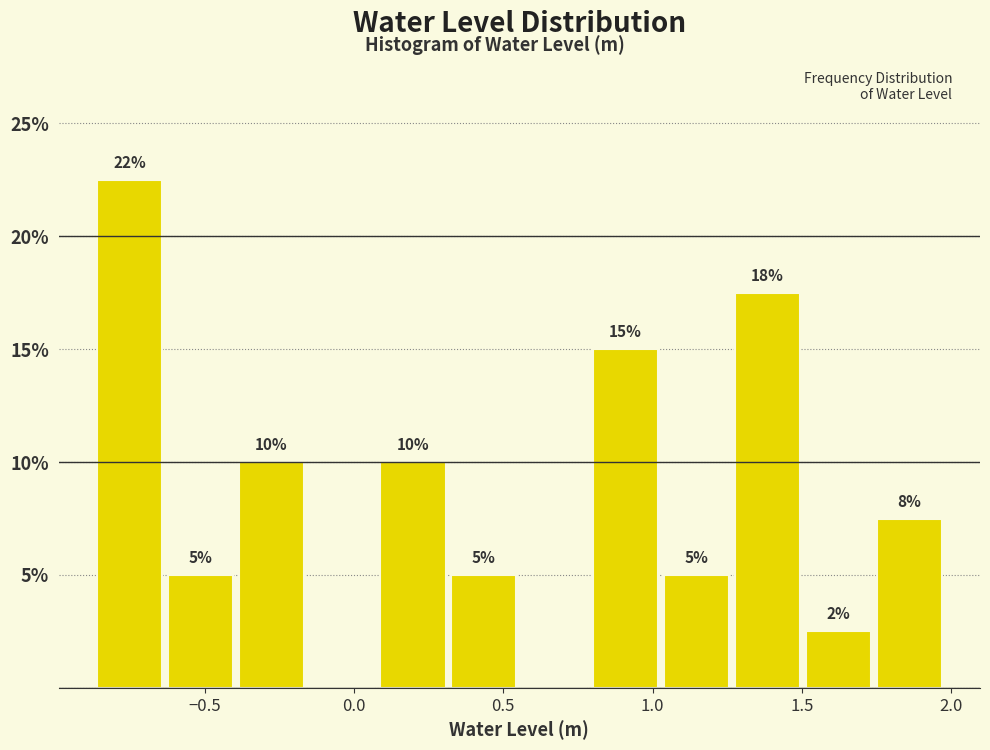

Over which range of the x-axis is the bar tallest?

-0.85 to -0.65